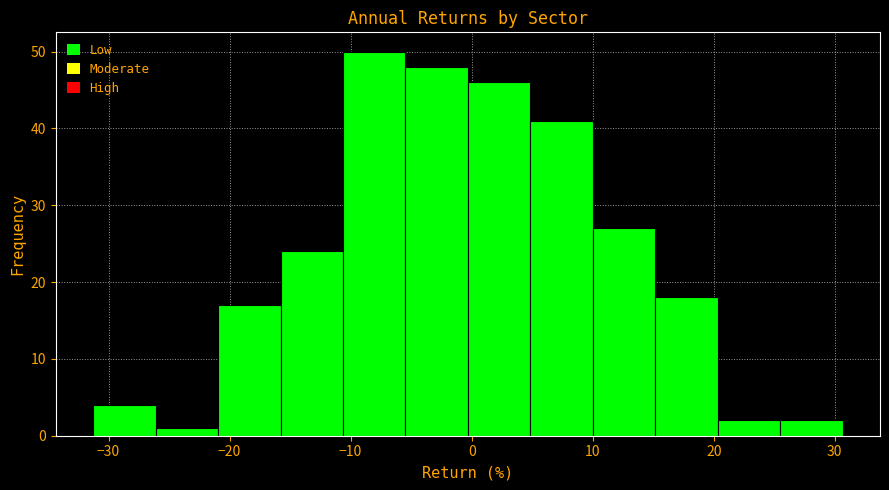

Over which range of the x-axis is the bar tallest?

-11 to -5